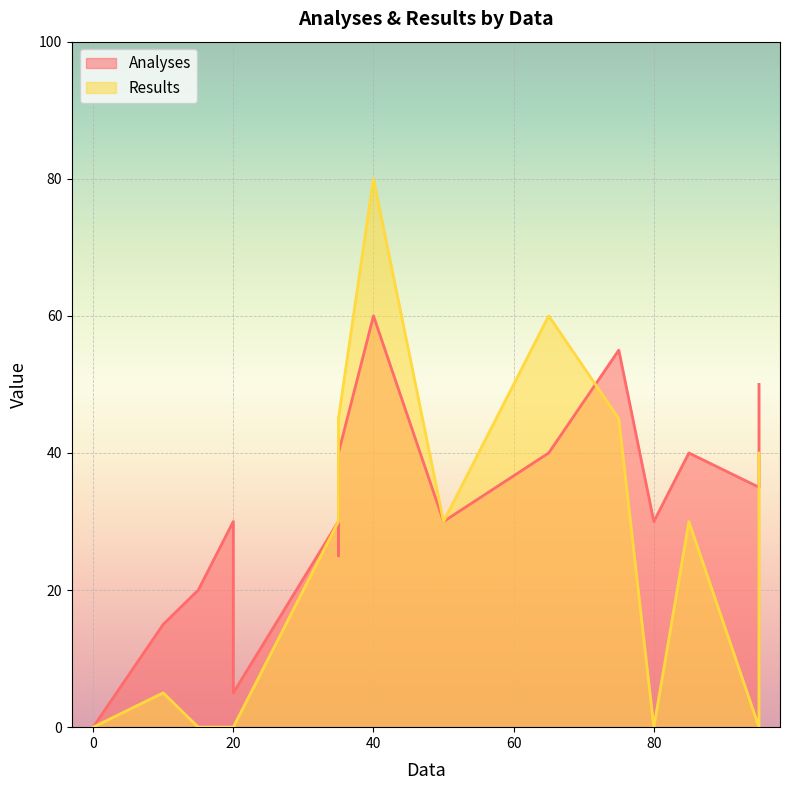

What is the maximum value for Analyses?

60